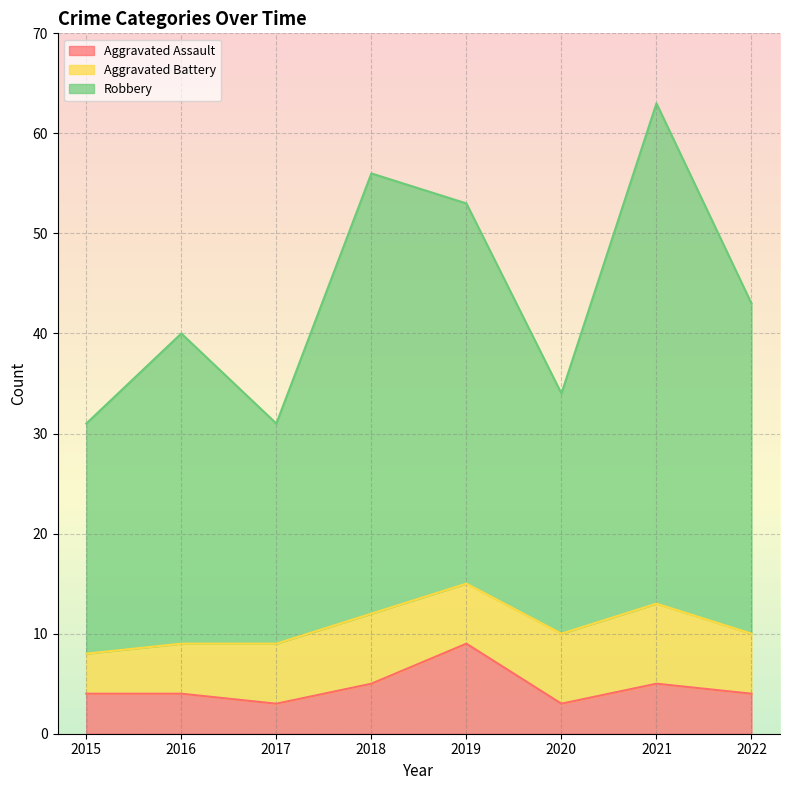

What is the total value across all series at 2022?

43